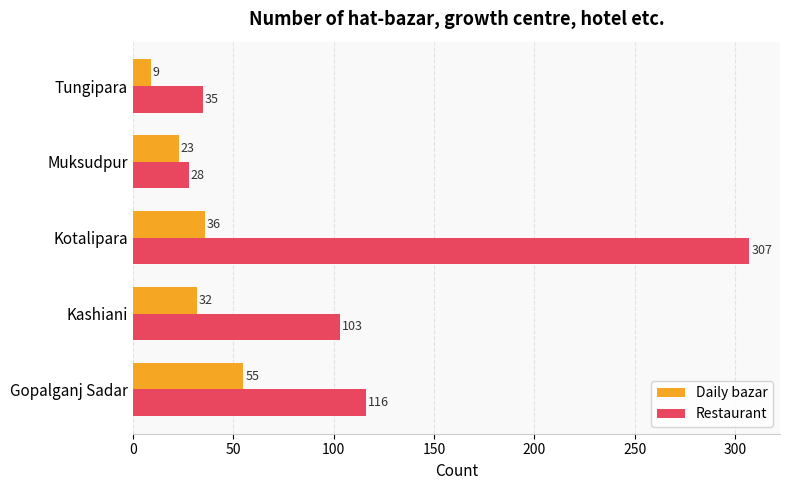

What is the smallest value displayed?

9